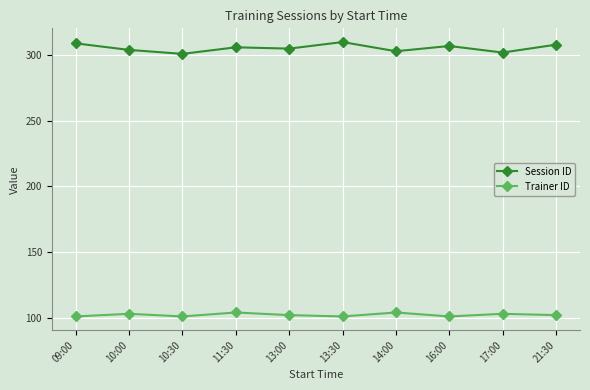

What is the difference between the Session ID values at 21:30 and 16:00?

1